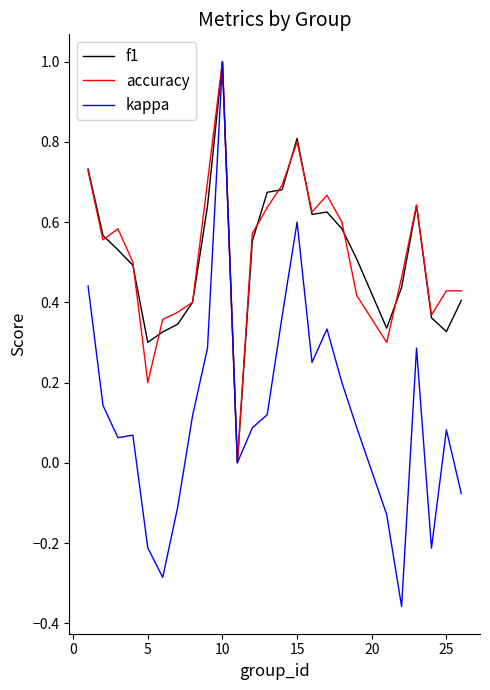

Is this an area chart (filled region under the line)?

No